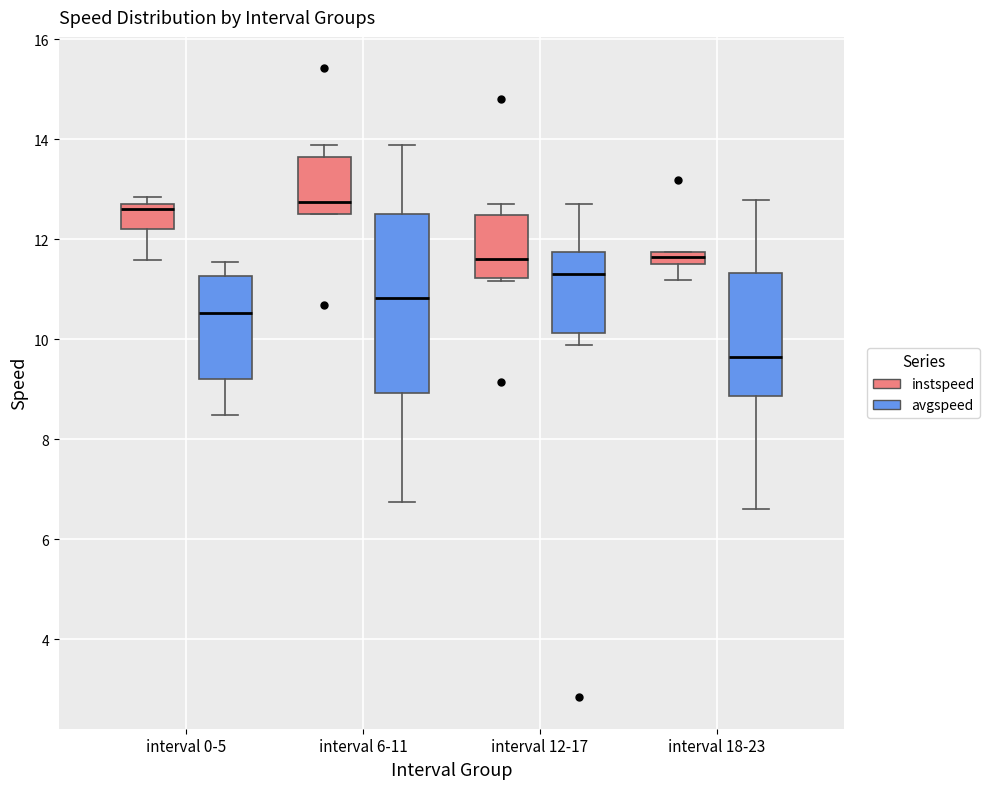

Where is the upper edge of the box for interval 18-23 (avgspeed) on the y-axis? The values are not printed on the chart, so give them approximately, as read against the axis.

11.4